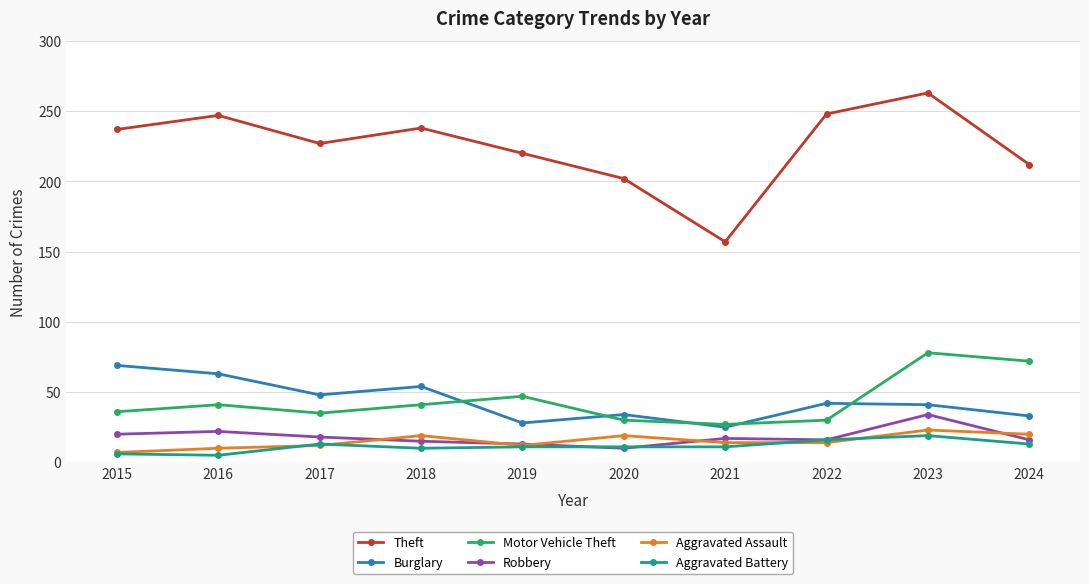

True or false: Aggravated Battery has a value of 19 at 2023.

True